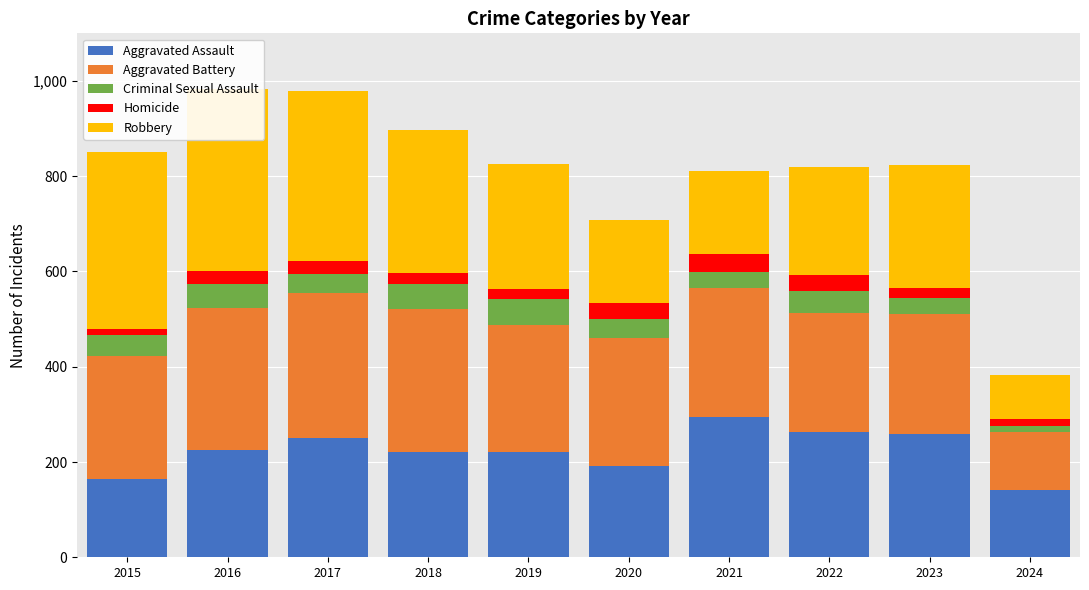

What is the average value of the Aggravated Assault series?

223